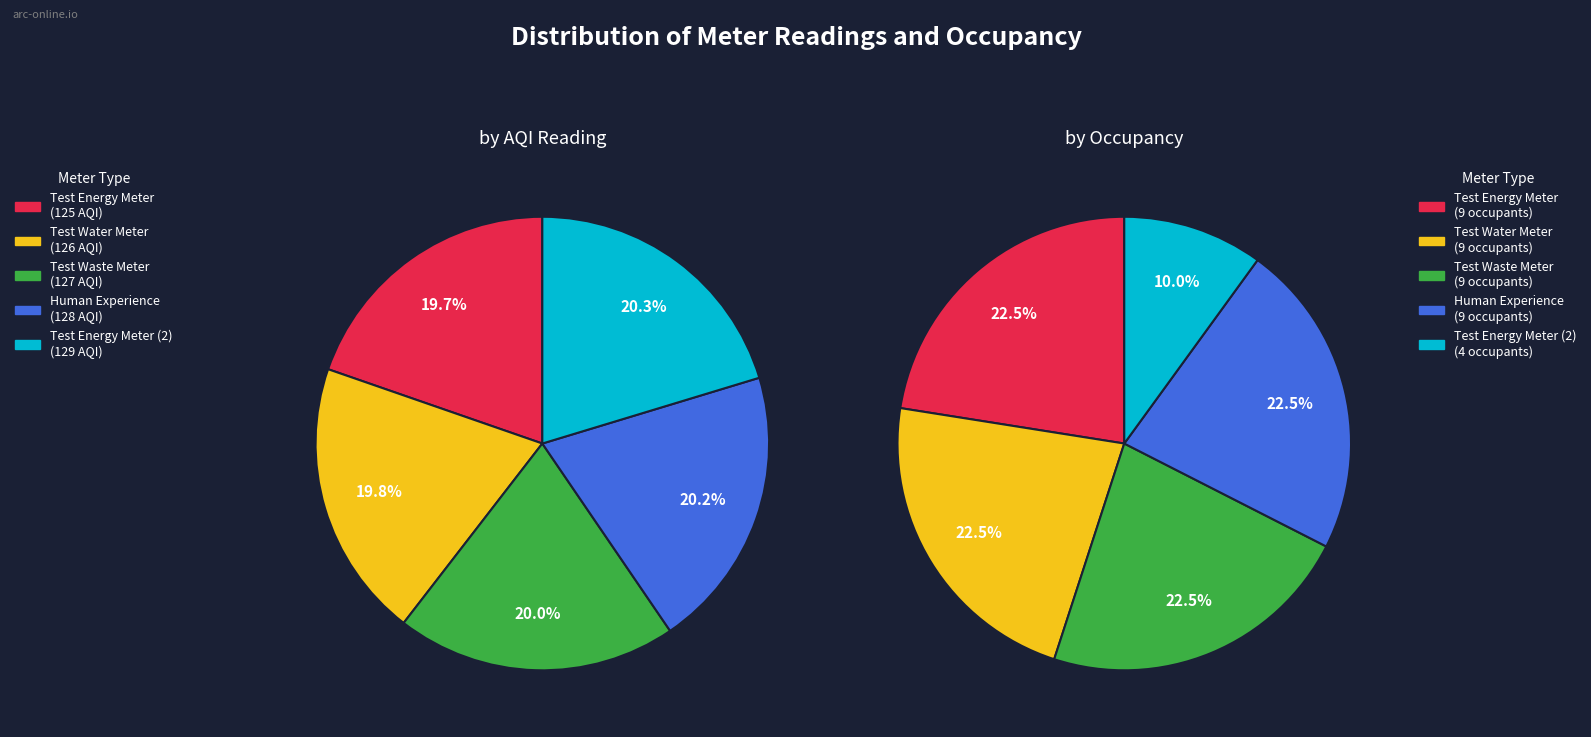

How many slices are in this pie chart?

5